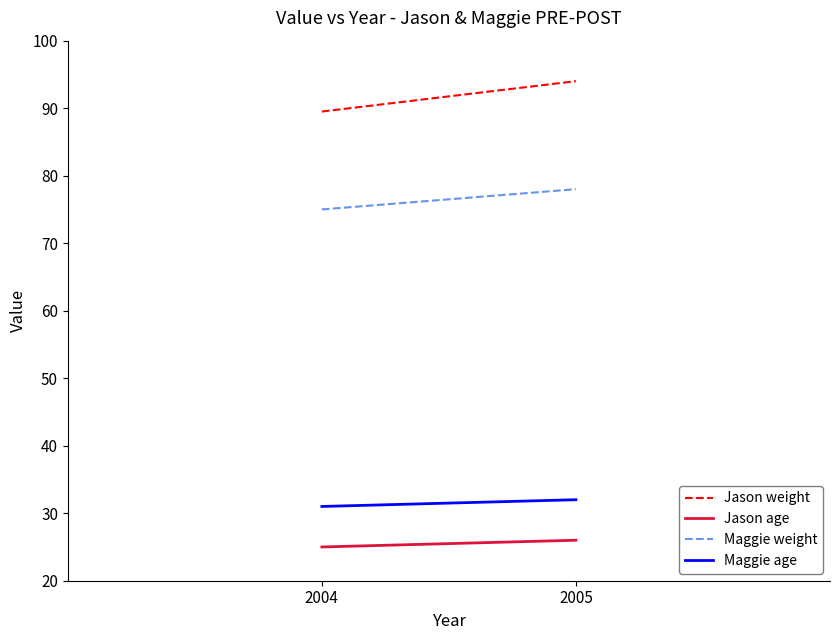

How many lines are shown in the chart?

4